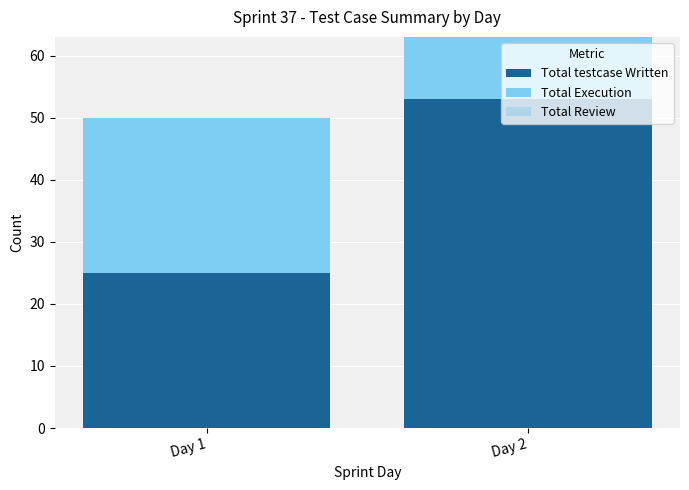

What is the difference between the maximum and minimum values in the Total testcase Written series?

28